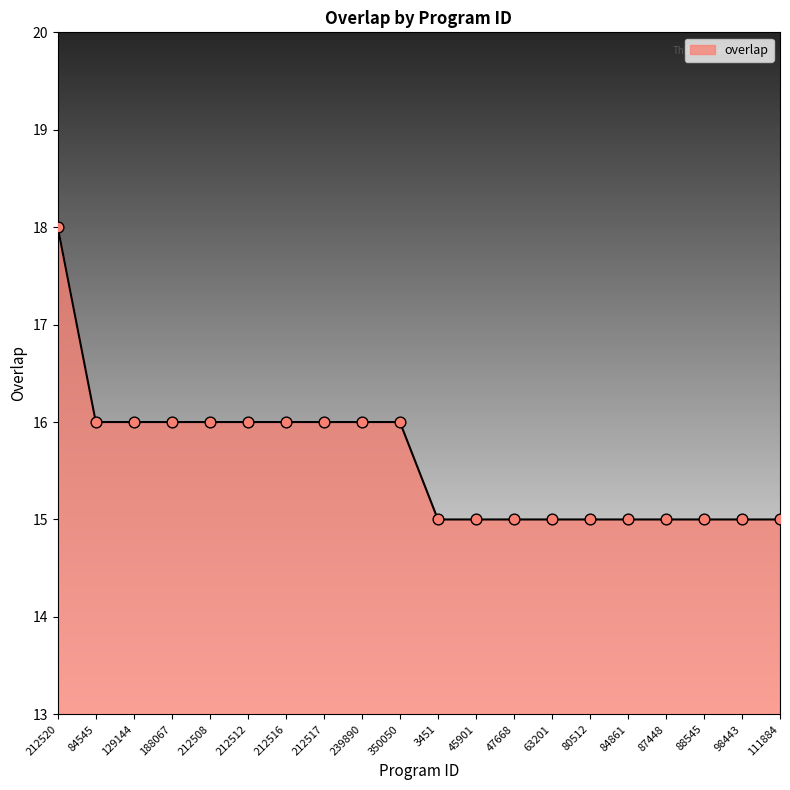

Approximately how many times larger is the value at 98443 compared to 47668?

1.0